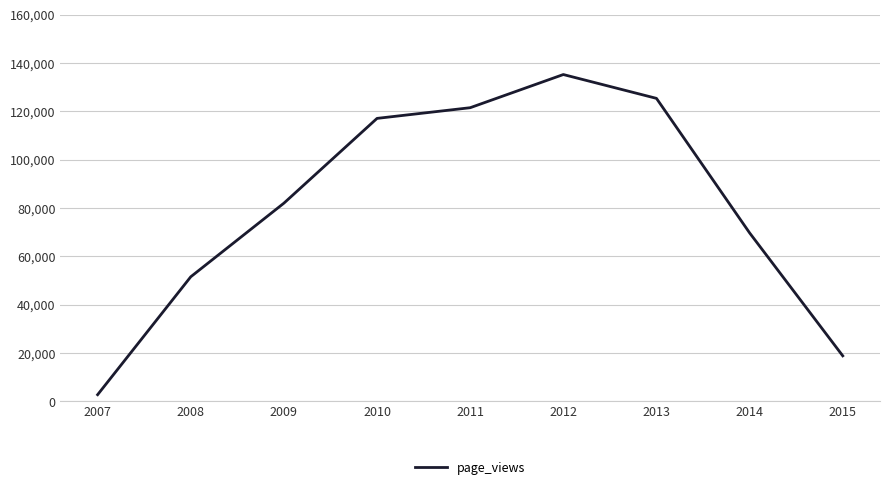

What is the sum of the values at 2008 and 2007?

54200